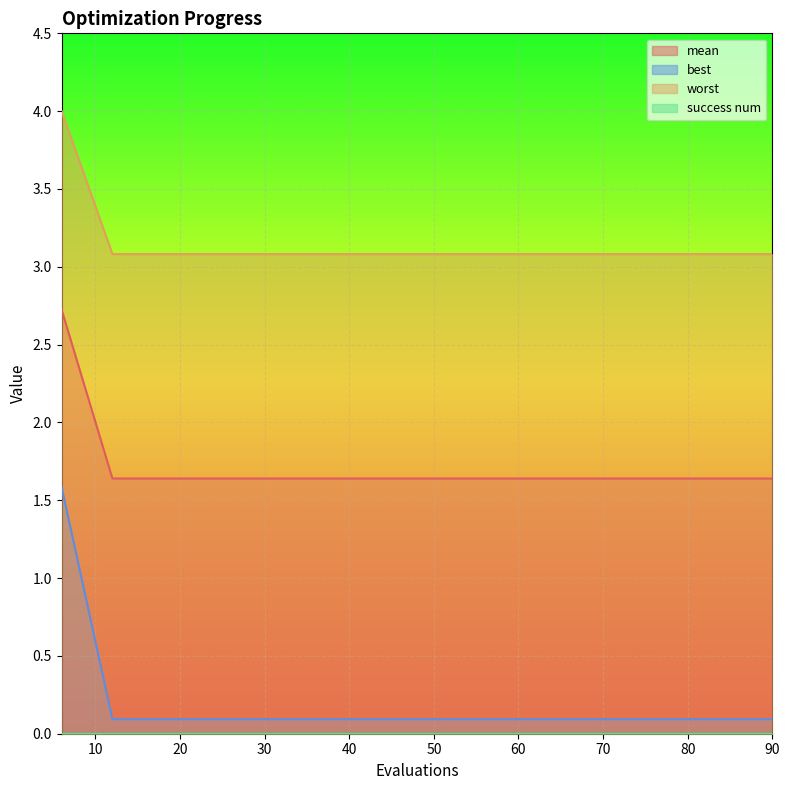

What is the value of the worst point at the 3rd from the left?

3.1